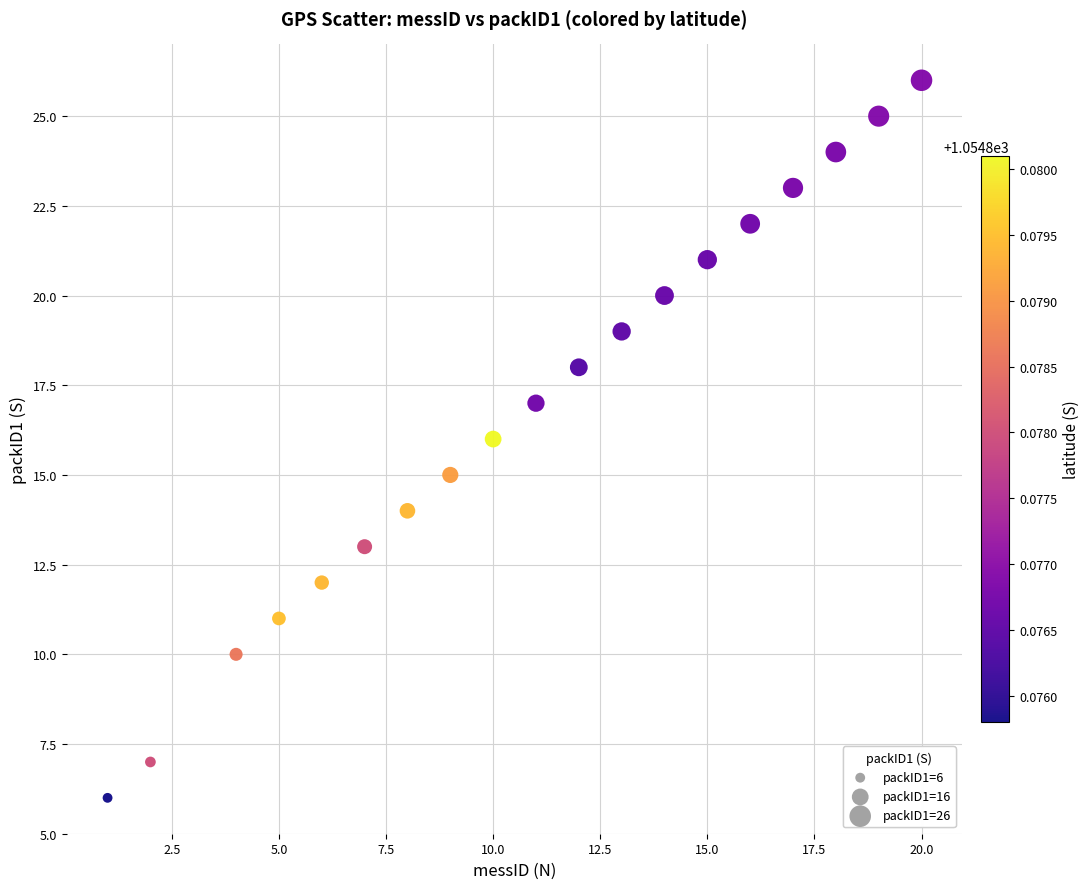

What is the range of Y values (max minus min)?

20